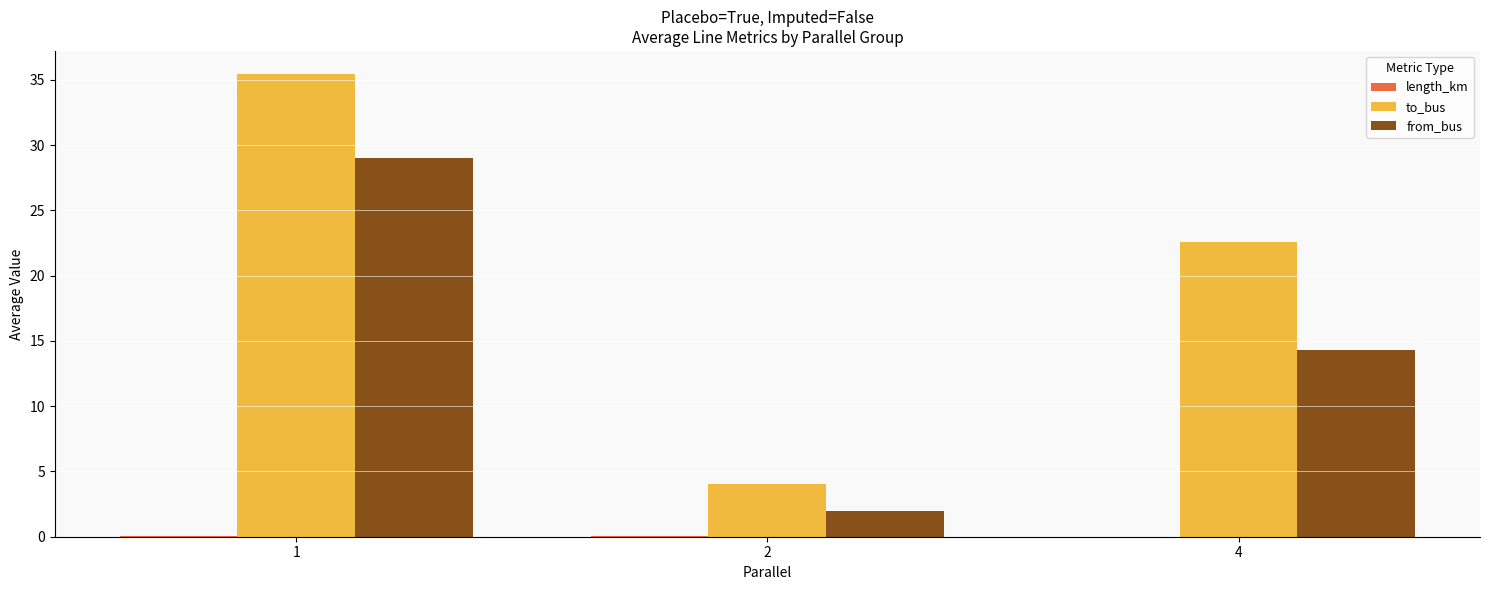

Which series has the largest total across all categories?

to_bus